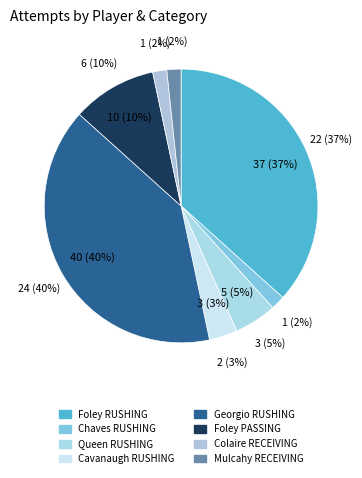

Which category has the smallest portion of the pie?

Chaves RUSHING